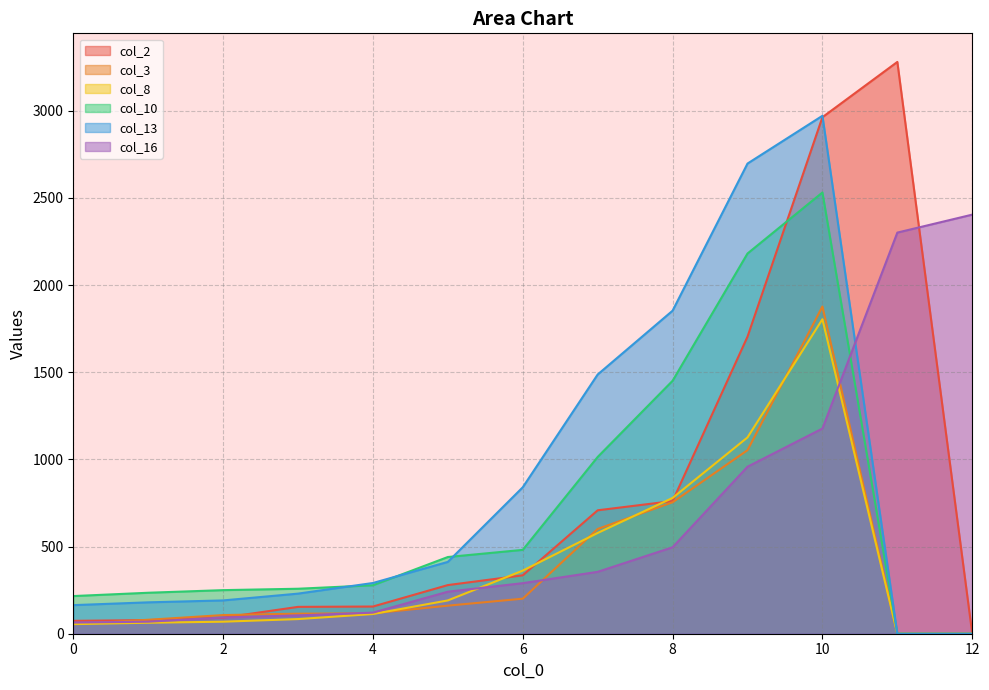

Reading left to right, extract all data points from this chart.

col_2: 74	78	92	154	156	279	335	708	761	1704	2963	3280	0
col_3: 55	80	107	115	117	161	201	601	754	1053	1877	0	0
col_8: 55	63	69	84	113	191	362	578	779	1126	1804	0	0
col_10: 216	235	250	258	278	440	481	1014	1451	2181	2531	0	0
col_13: 164	180	191	230	291	412	840	1487	1853	2697	2971	0	0
col_16: 64	69	93	105	121	241	290	355	496	958	1177	2301	2404